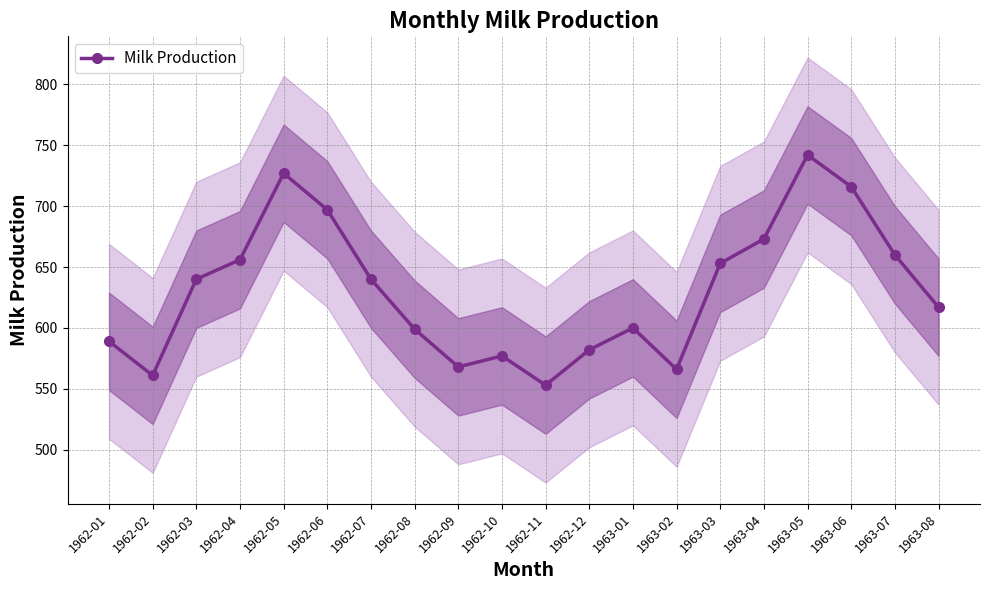

True or false: the data has more than 0 interior local peaks.

True